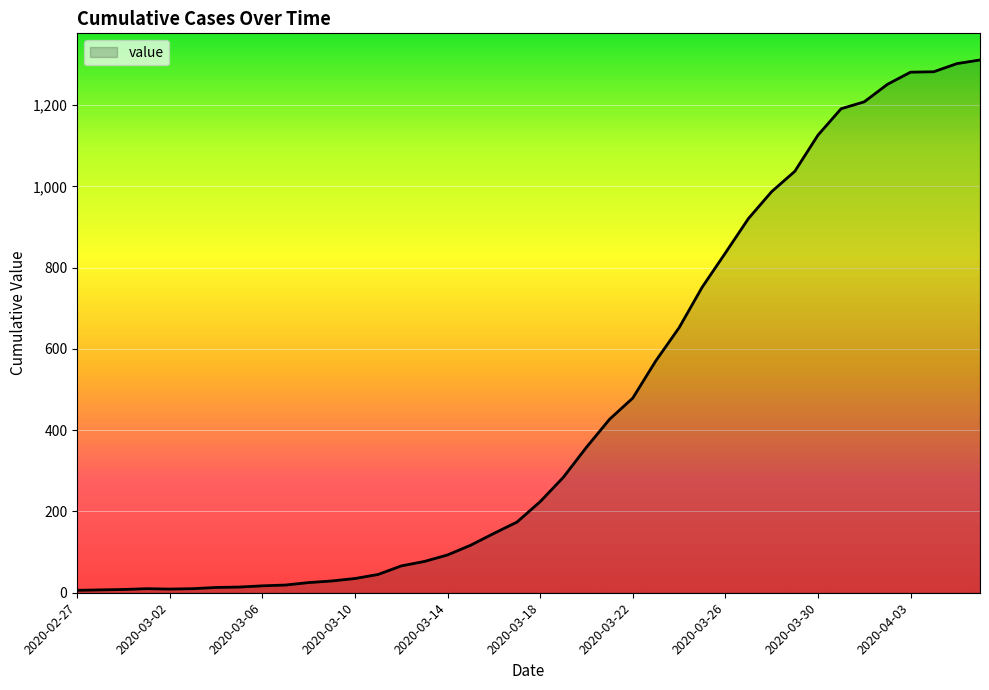

What is the greatest value displayed?

1311